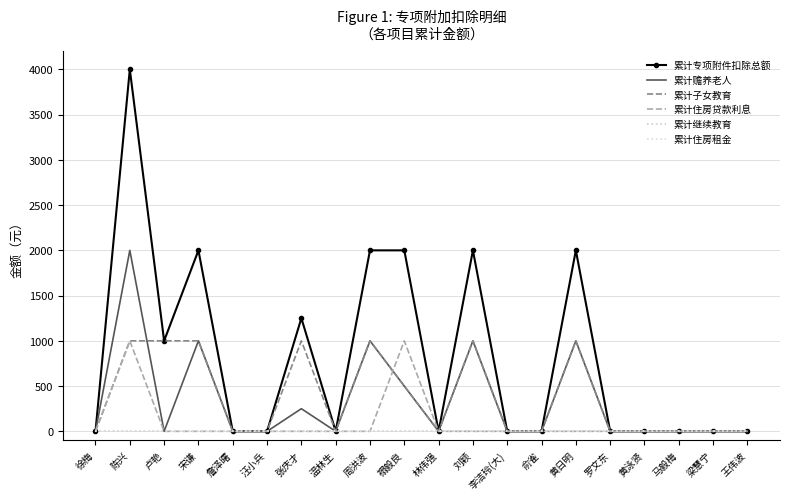

Does the chart have visible grid lines?

Yes